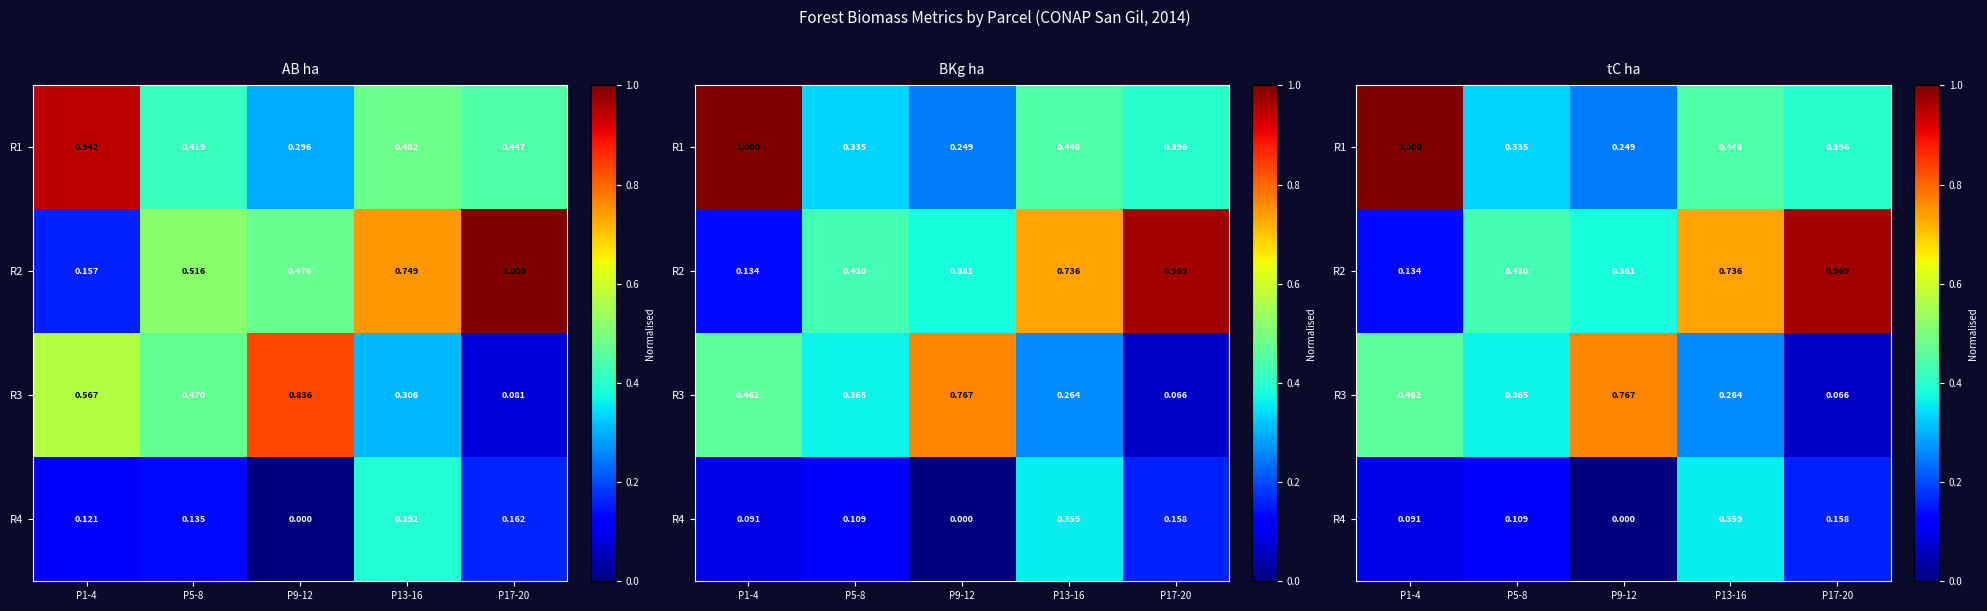

How many values in R4 are above zero?

4